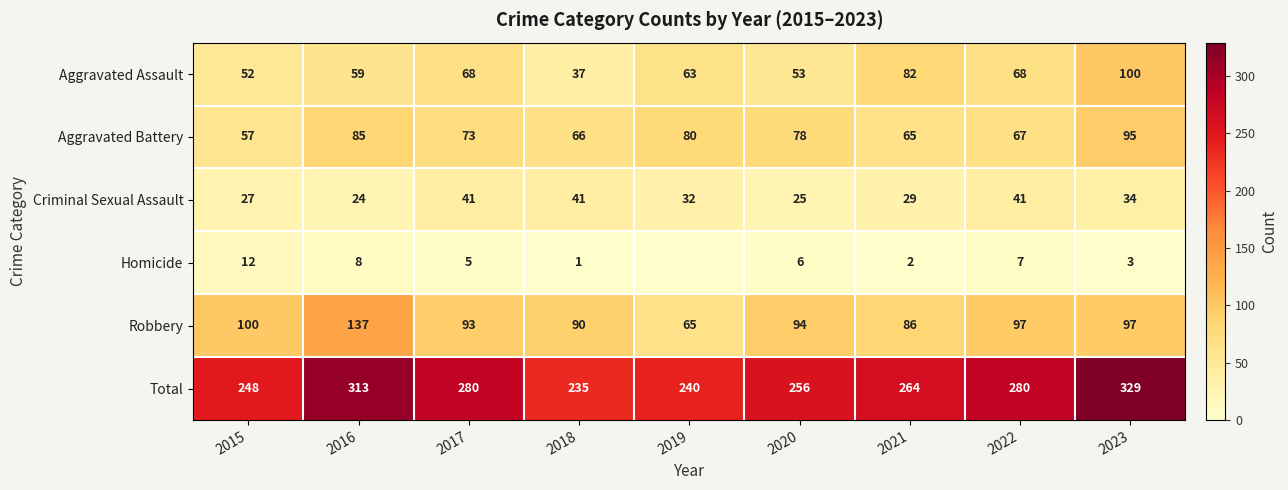

How many data points in Aggravated Battery are less than 73?

4